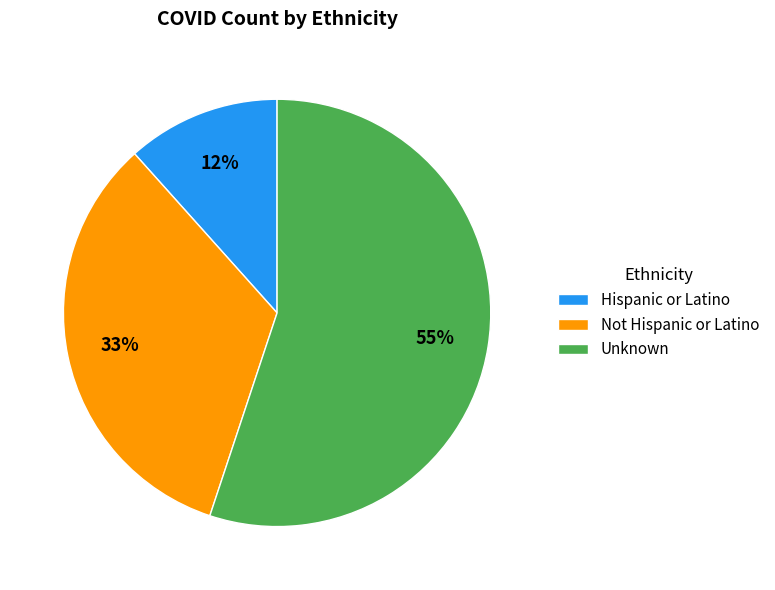

Do Not Hispanic or Latino and Hispanic or Latino together represent more than half of the pie?

No